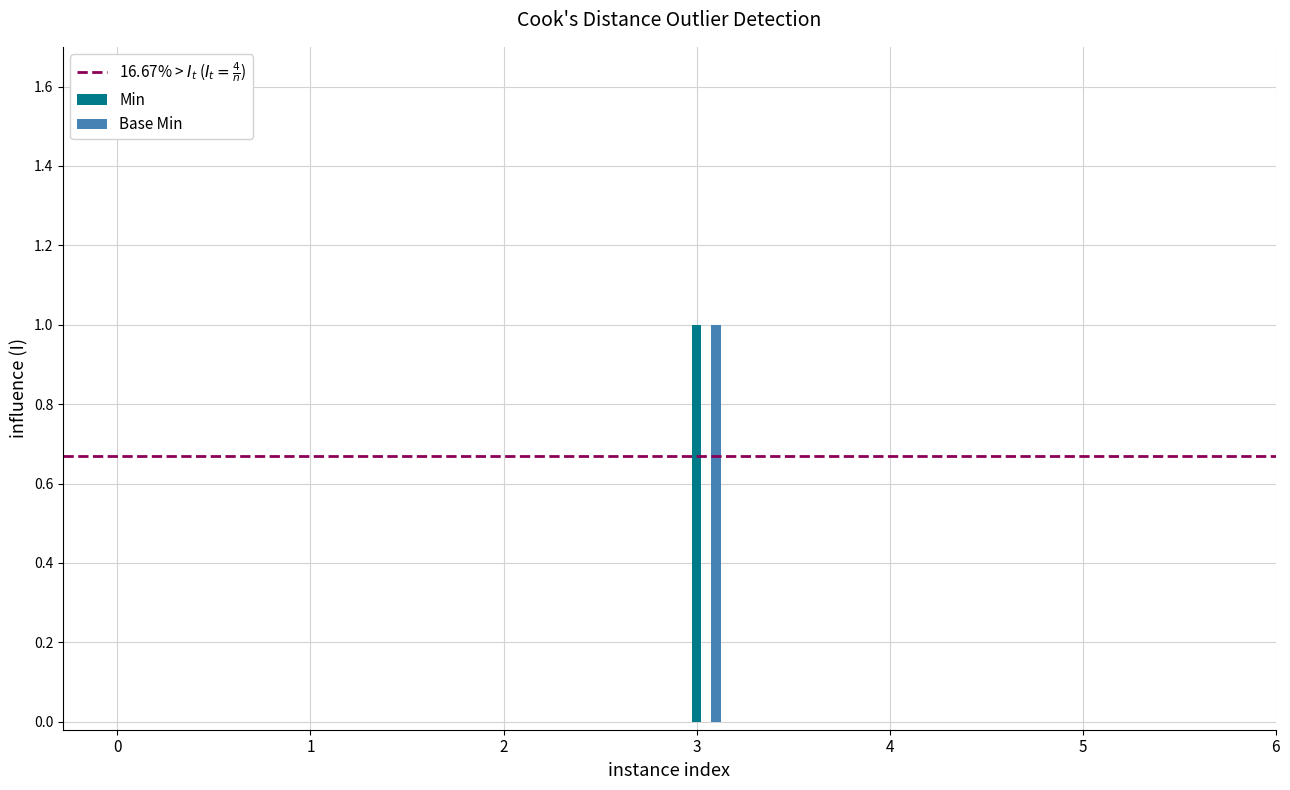

What is the difference between the maximum and minimum values in the Base Min series?

1